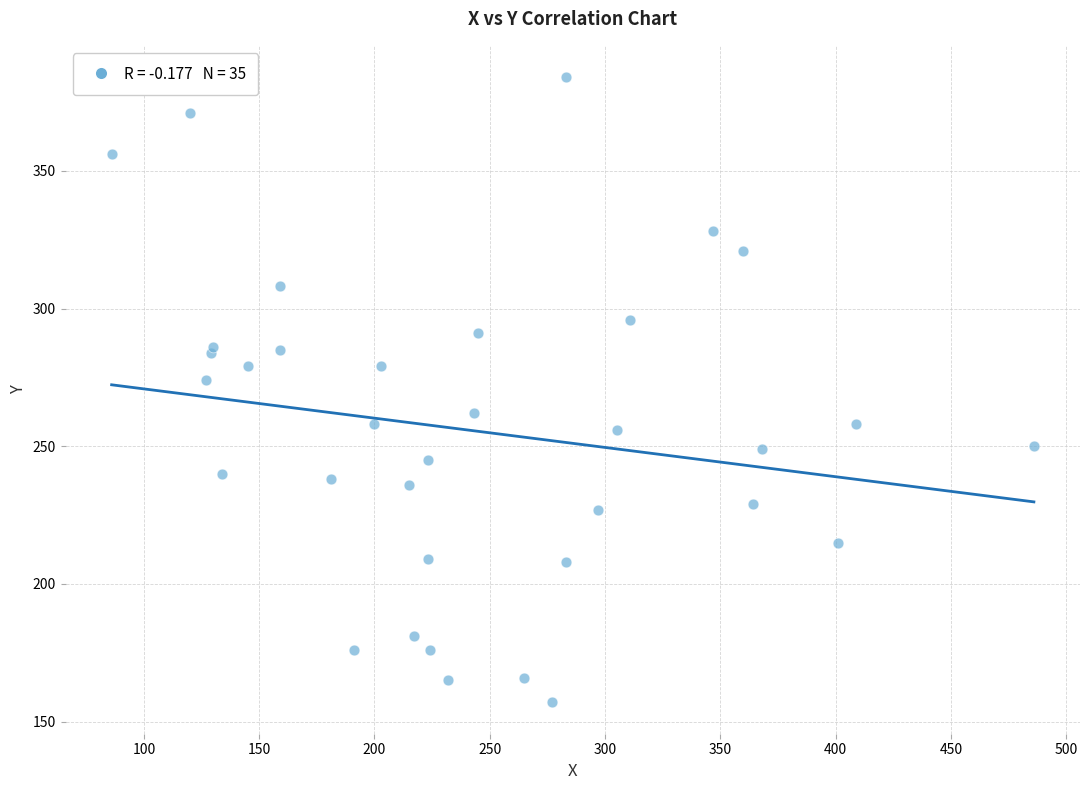

What Y value in the scatter plot is closest to 270?

274